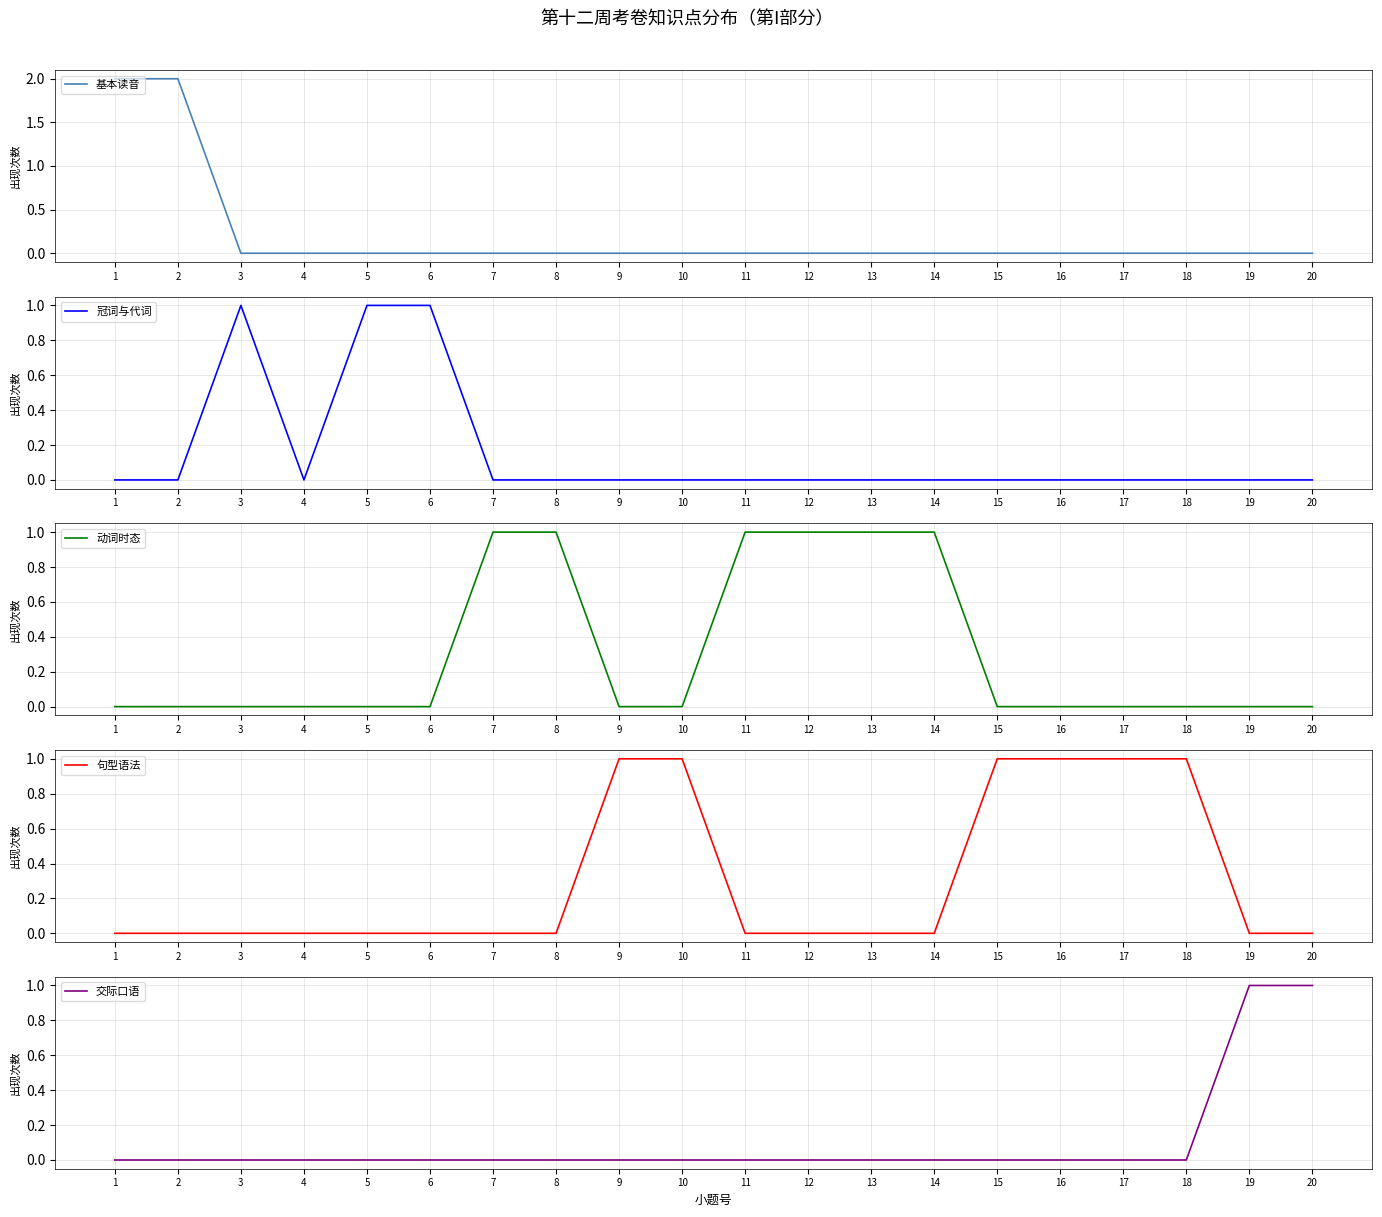

List the series in order of their peak value, highest first.

基本读音, 冠词与代词, 动词时态, 句型语法, 交际口语